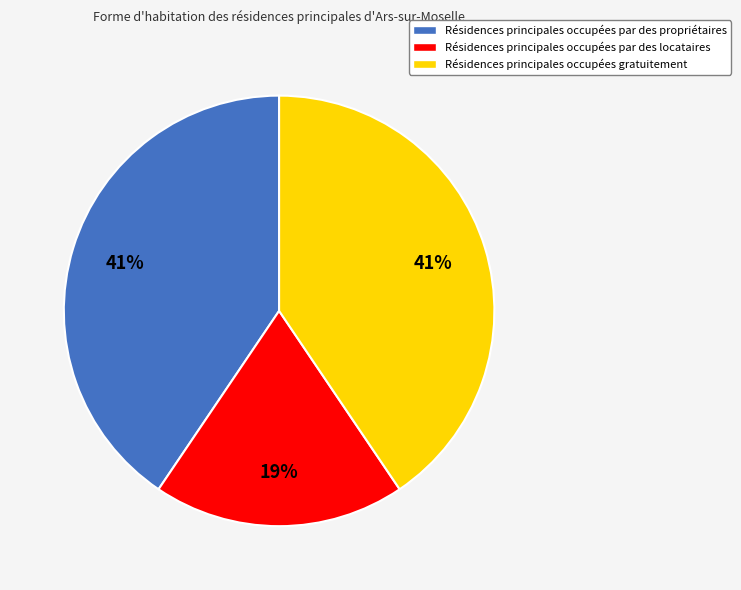

To the nearest percent, what is the average slice percentage?

33%